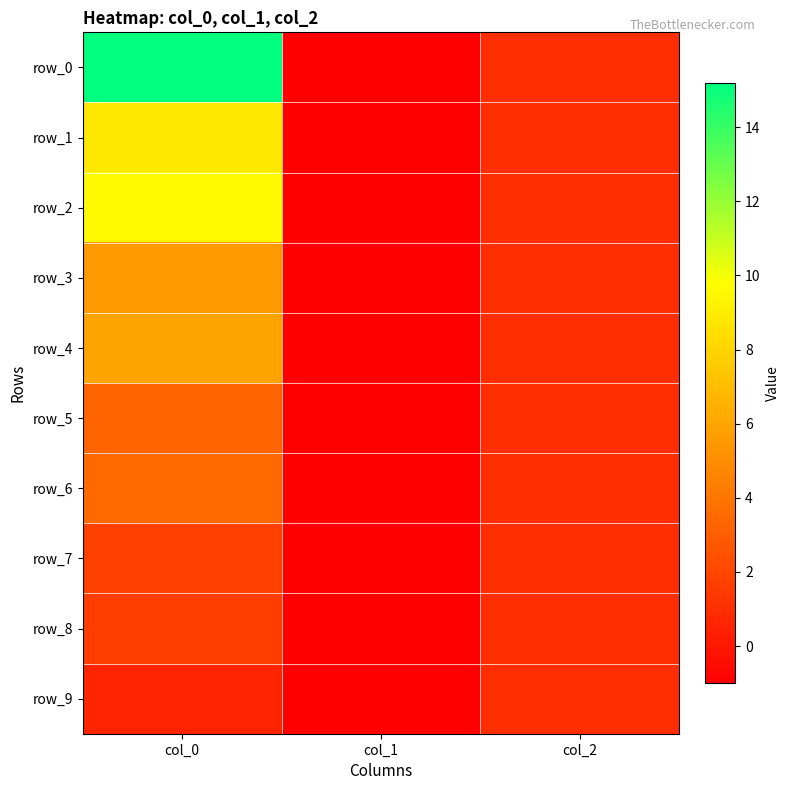

Reading left to right, extract all data points from this chart.

row_0: 15.2	-1.0	1.0
row_1: 8.9	-1.0	1.0
row_2: 9.6	-1.0	1.0
row_3: 5.5	-1.0	1.0
row_4: 5.9	-1.0	1.0
row_5: 3.3	-1.0	1.0
row_6: 3.4	-1.0	1.0
row_7: 1.8	-1.0	1.0
row_8: 1.6	-1.0	1.0
row_9: 0.6	-1.0	1.0